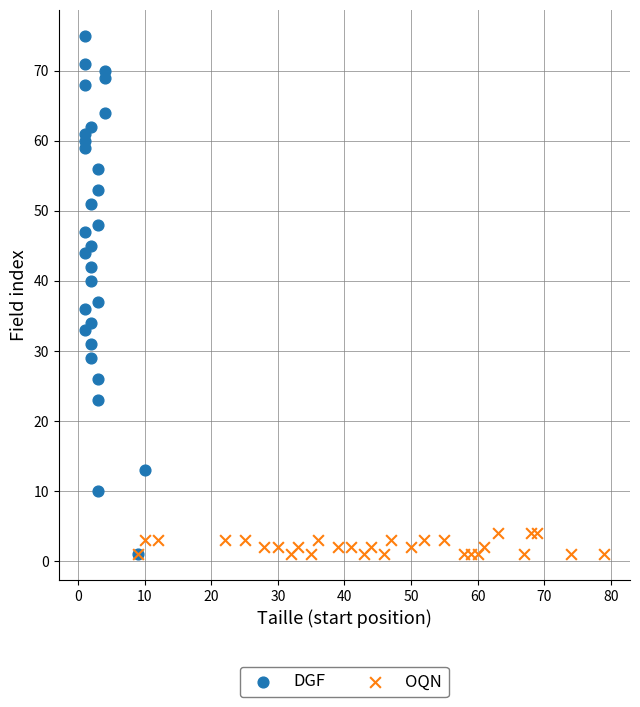

What are all the series names shown in the legend?

DGF, OQN